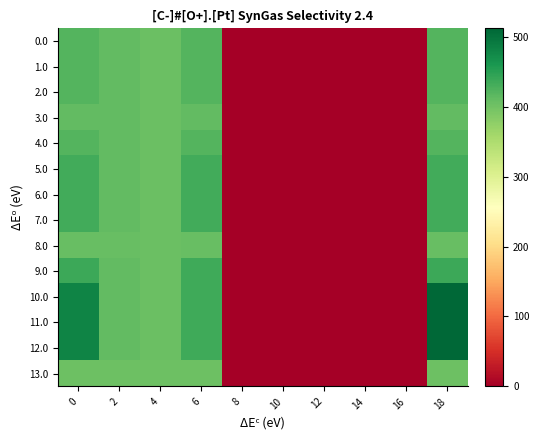

How many series are shown in this chart?

14